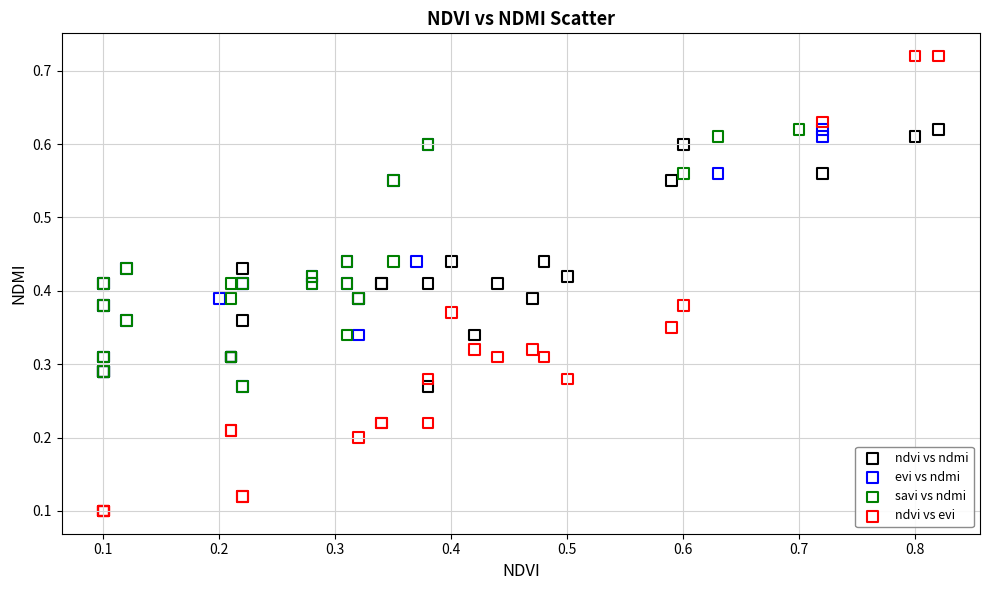

Which series reaches the maximum Y coordinate?

ndvi vs evi